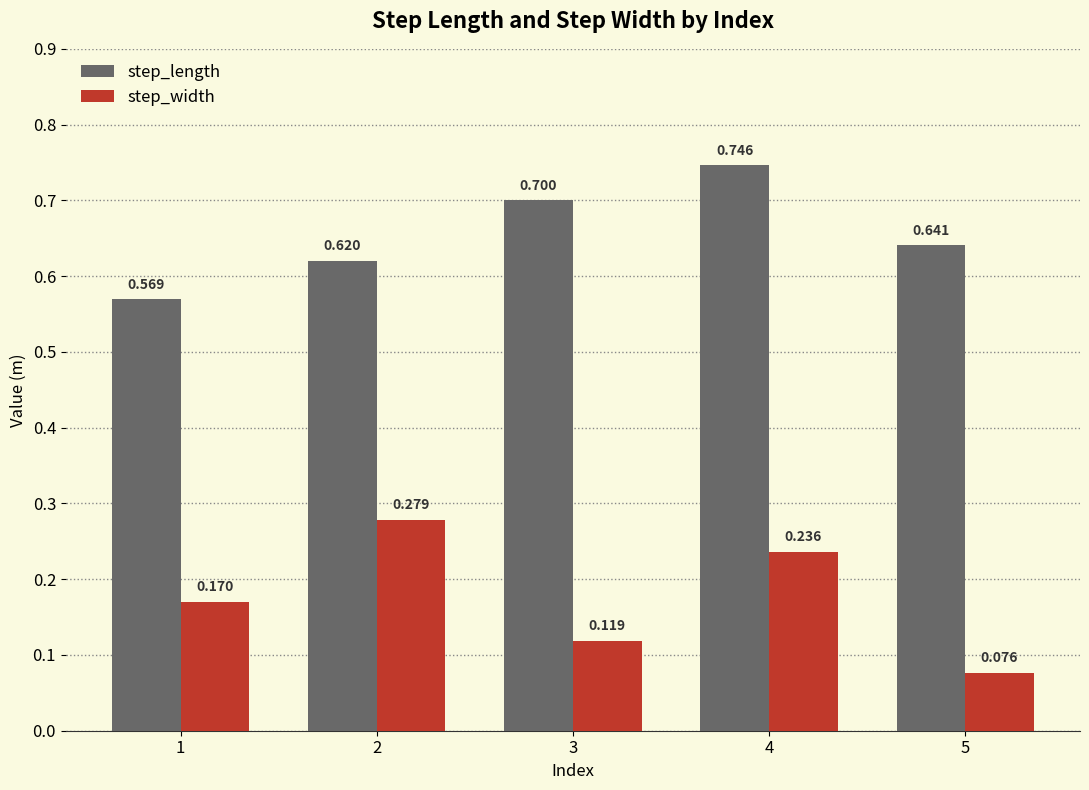

Which series has the largest total across all categories?

step_length